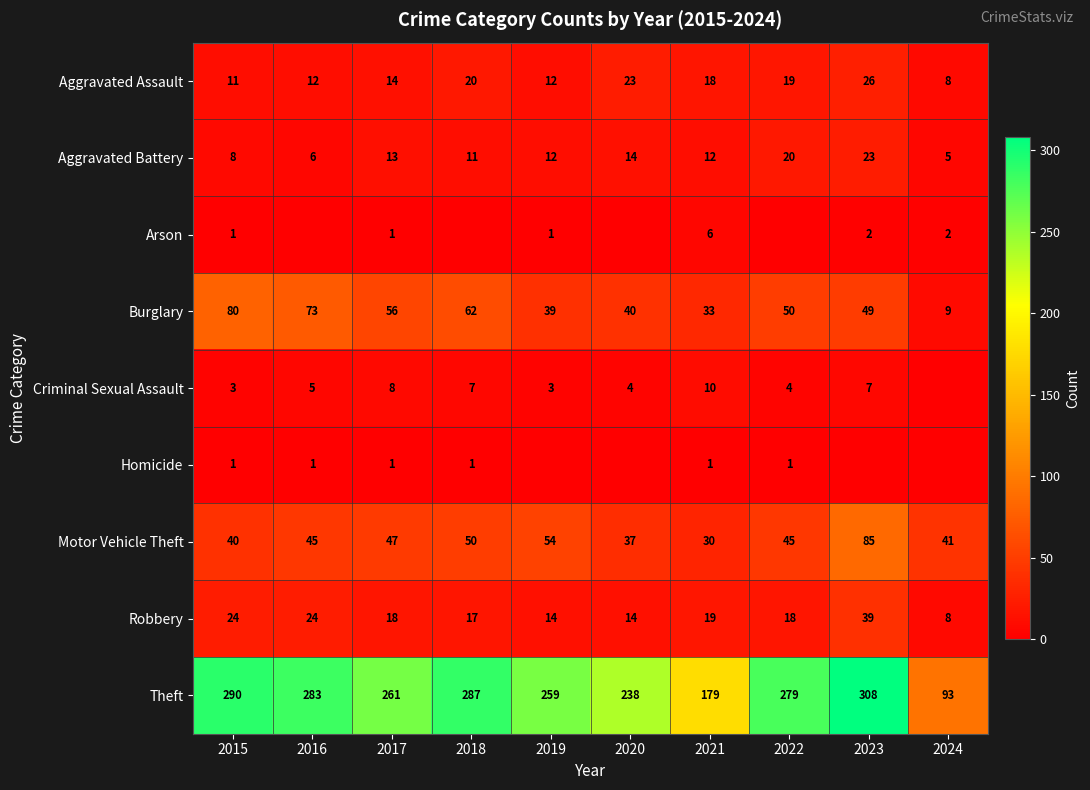

Read the Theft value at 2023, to the nearest 50.

300